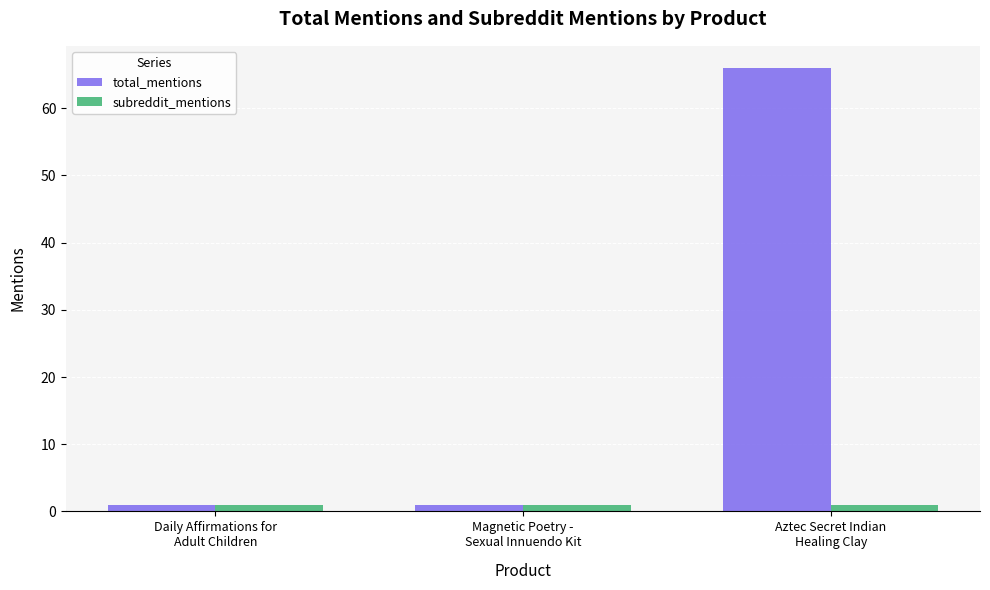

Is the value of total_mentions at Aztec Secret Indian
Healing Clay greater than the value of subreddit_mentions at Aztec Secret Indian
Healing Clay?

Yes